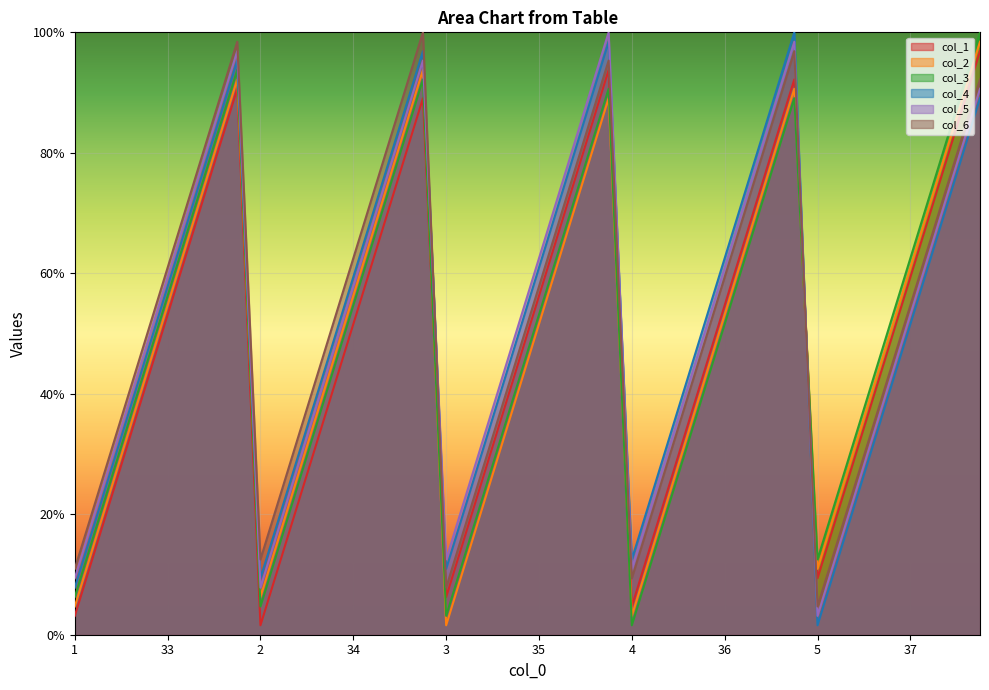

What is the total value across all series at 52?

492.2